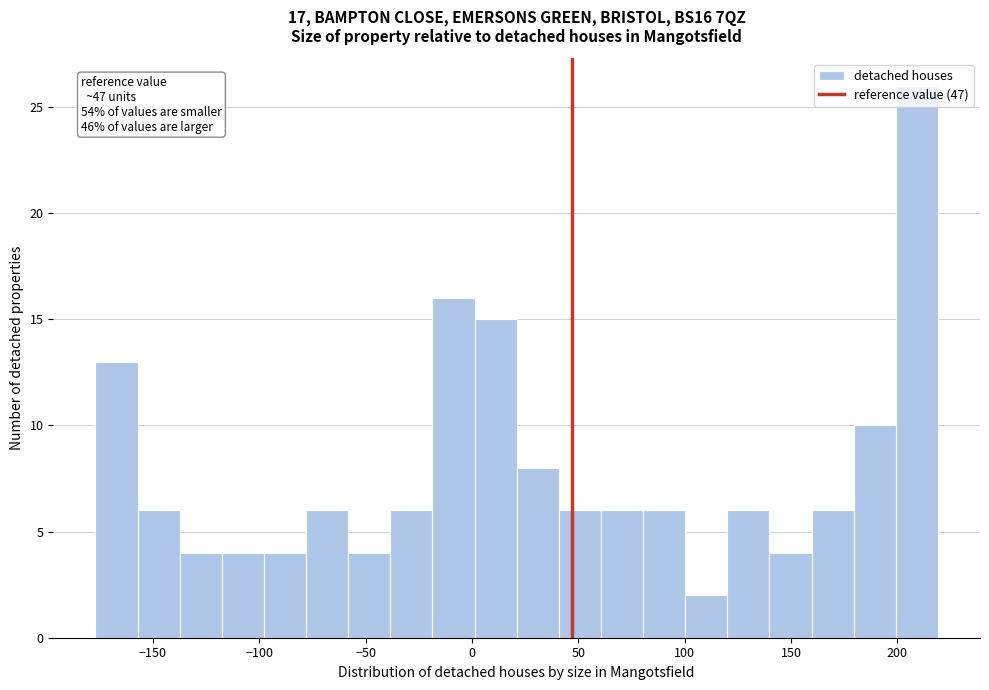

Read against the x-axis, roughly where is the centre of the tallest bar?

210